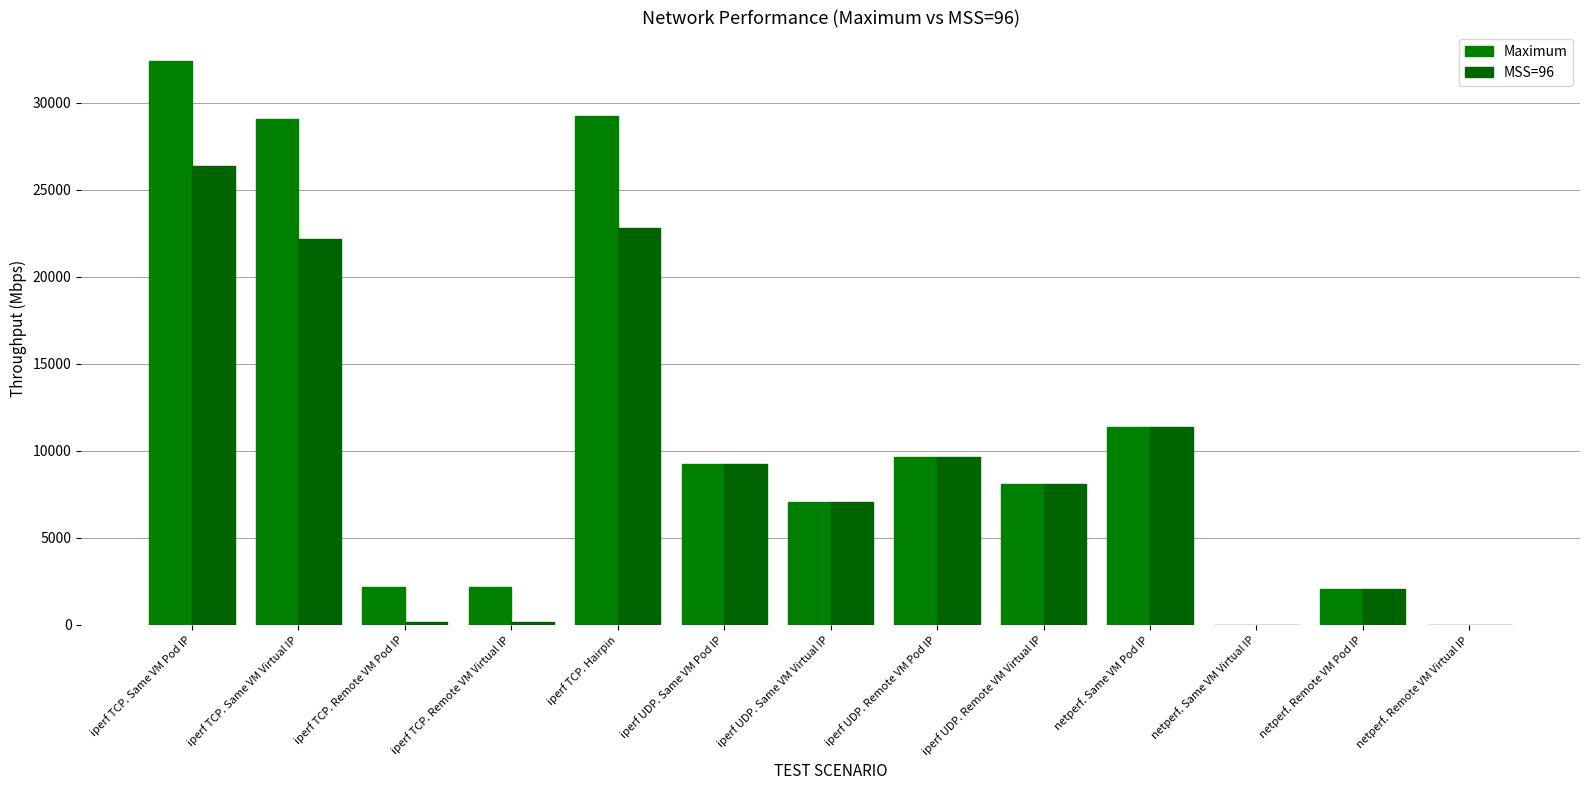

At which category is the sum across all series the highest?

iperf TCP. Same VM Pod IP